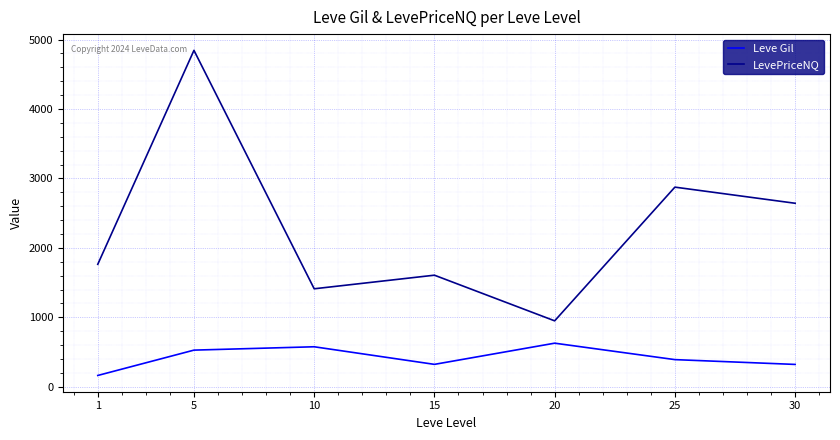

Is this an area chart (filled region under the line)?

No